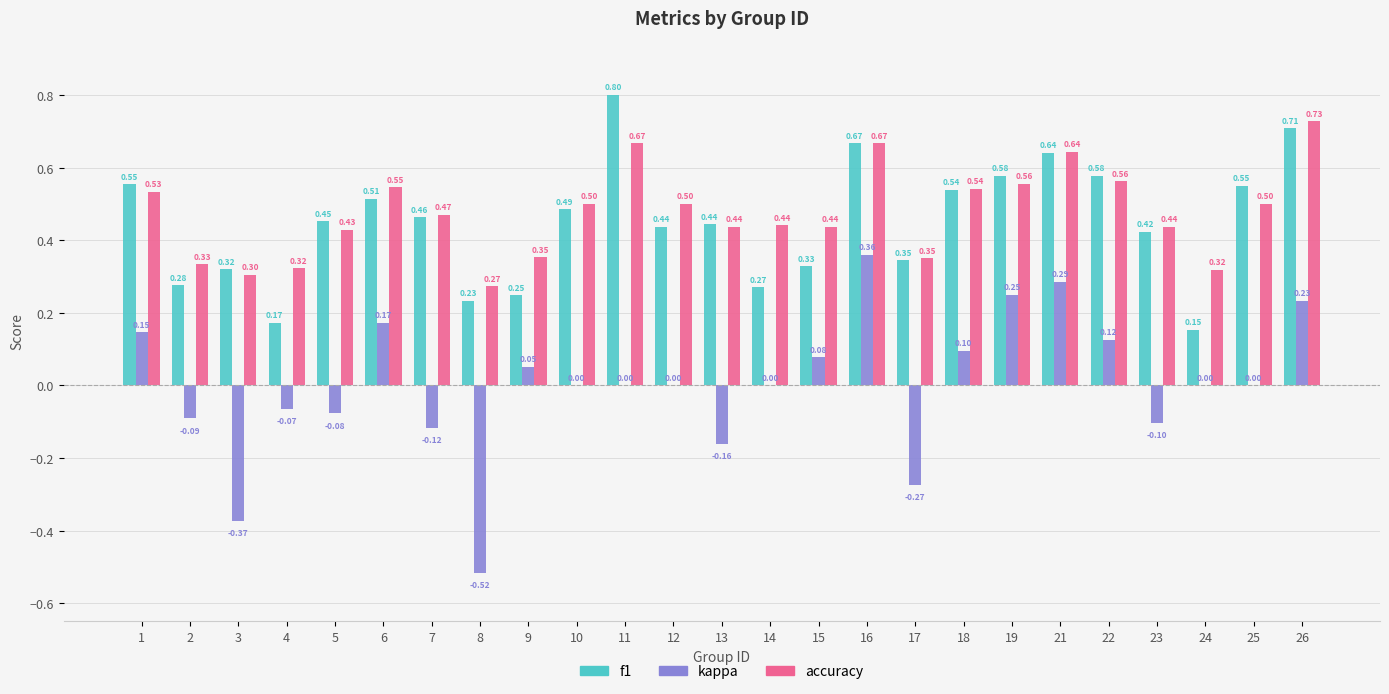

Which series changed the most between 15 and 24?

f1